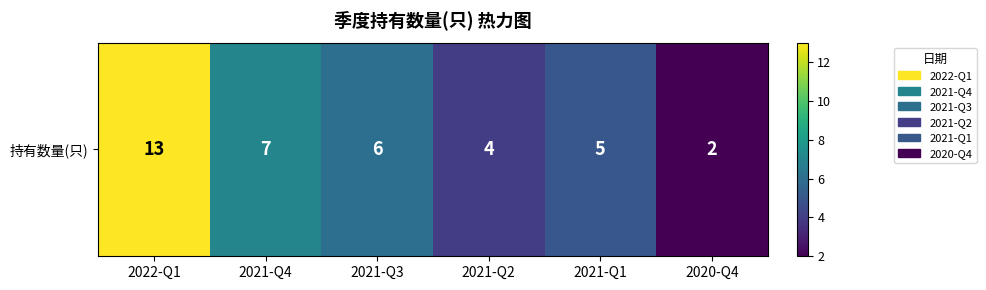

What is the maximum value shown in the chart?

13